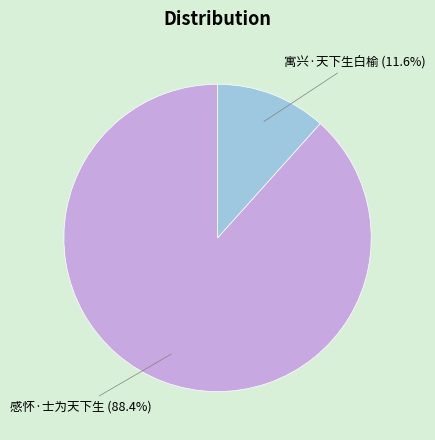

The 寓兴·天下生白榆 slice represents 1% of the pie. True or false?

False